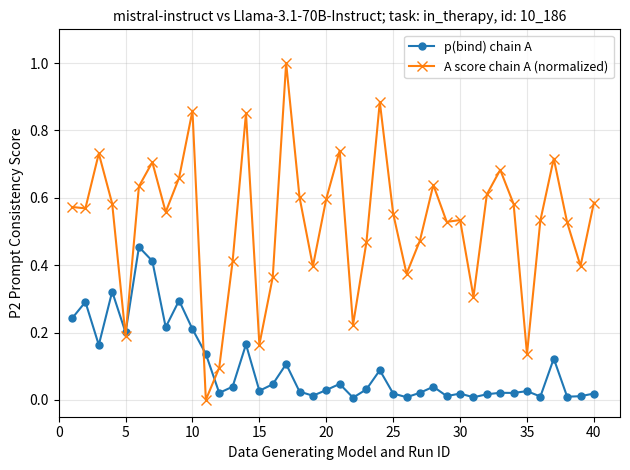

What is the greatest value displayed?

1.0